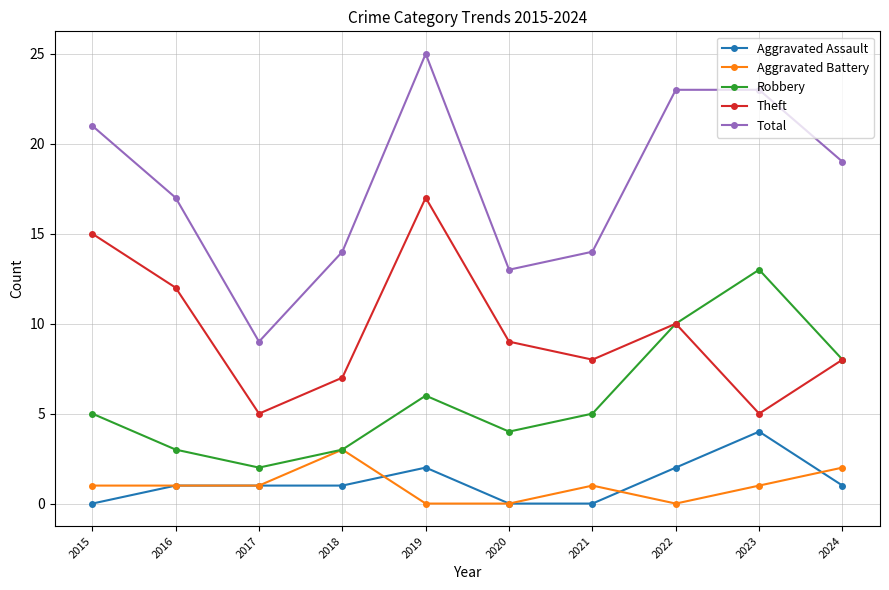

What is the difference between the maximum and minimum values in the Theft series?

12